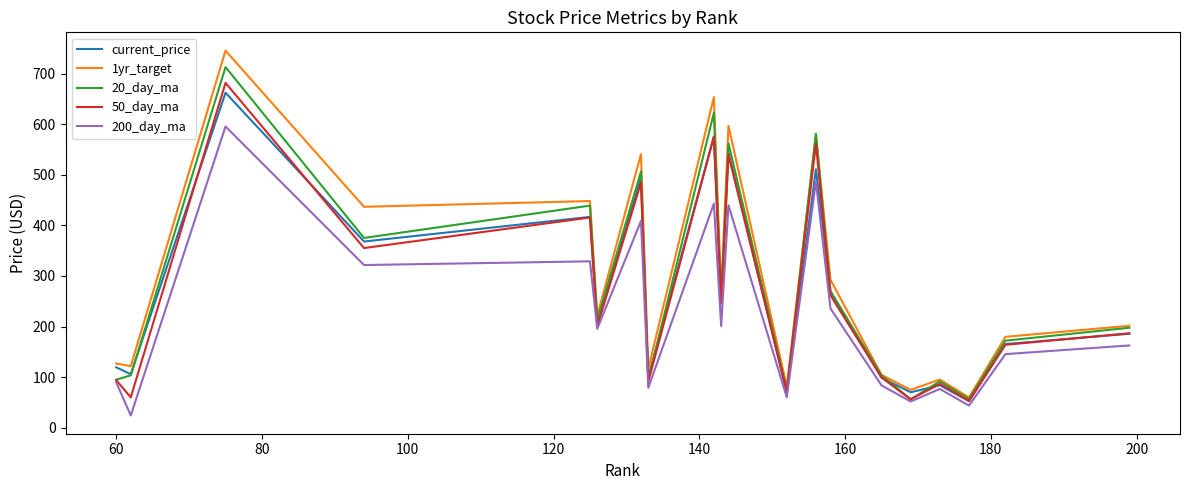

What is the greatest value displayed?

745.4